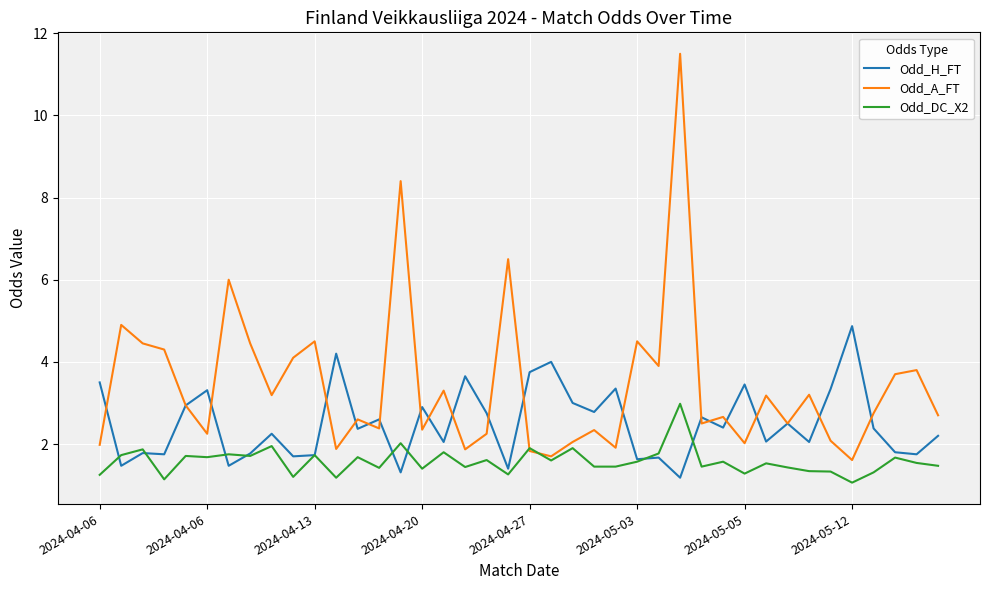

In Odd_H_FT, how many points are higher than both neighbors (excluding endpoints)?

14